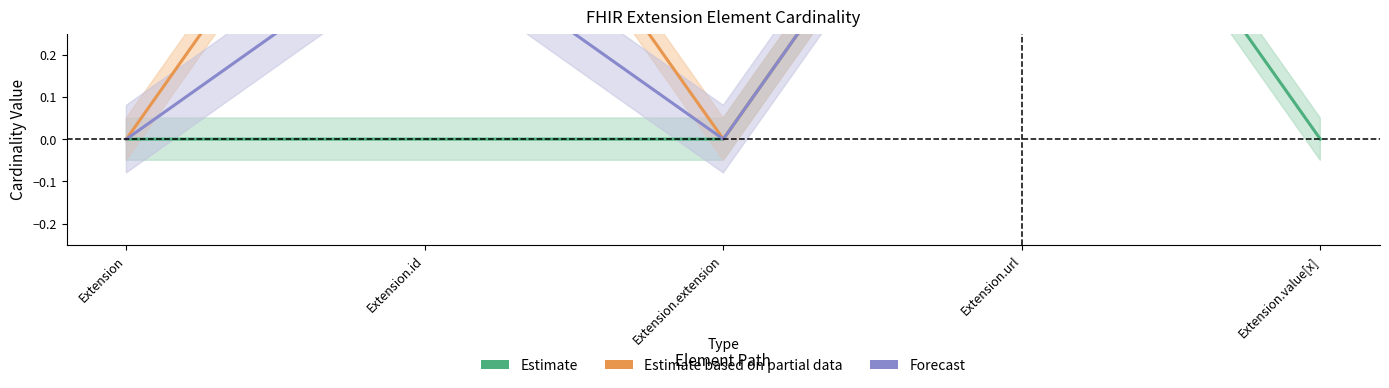

Where is the first local maximum for Forecast?

Extension.id